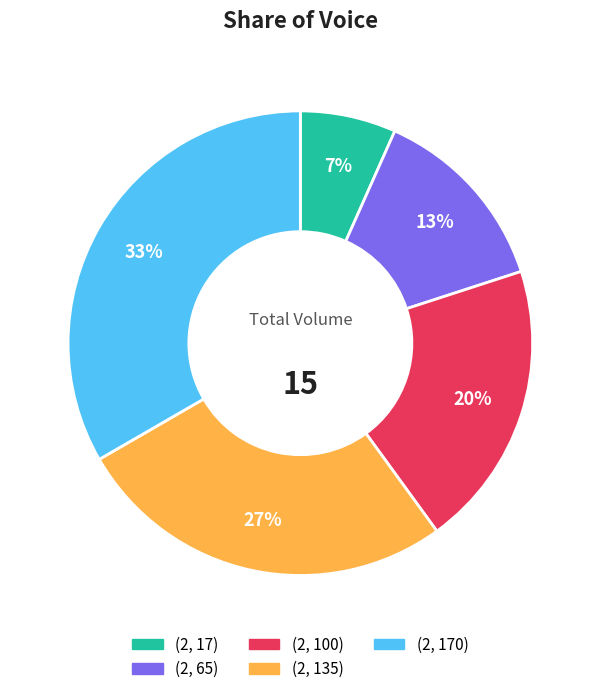

Rank the categories by value from lowest to highest.

(2, 17), (2, 65), (2, 100), (2, 135), (2, 170)